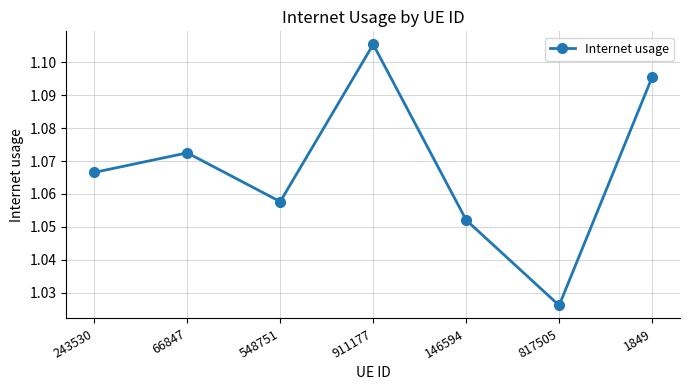

What position from the right is 817505?

2